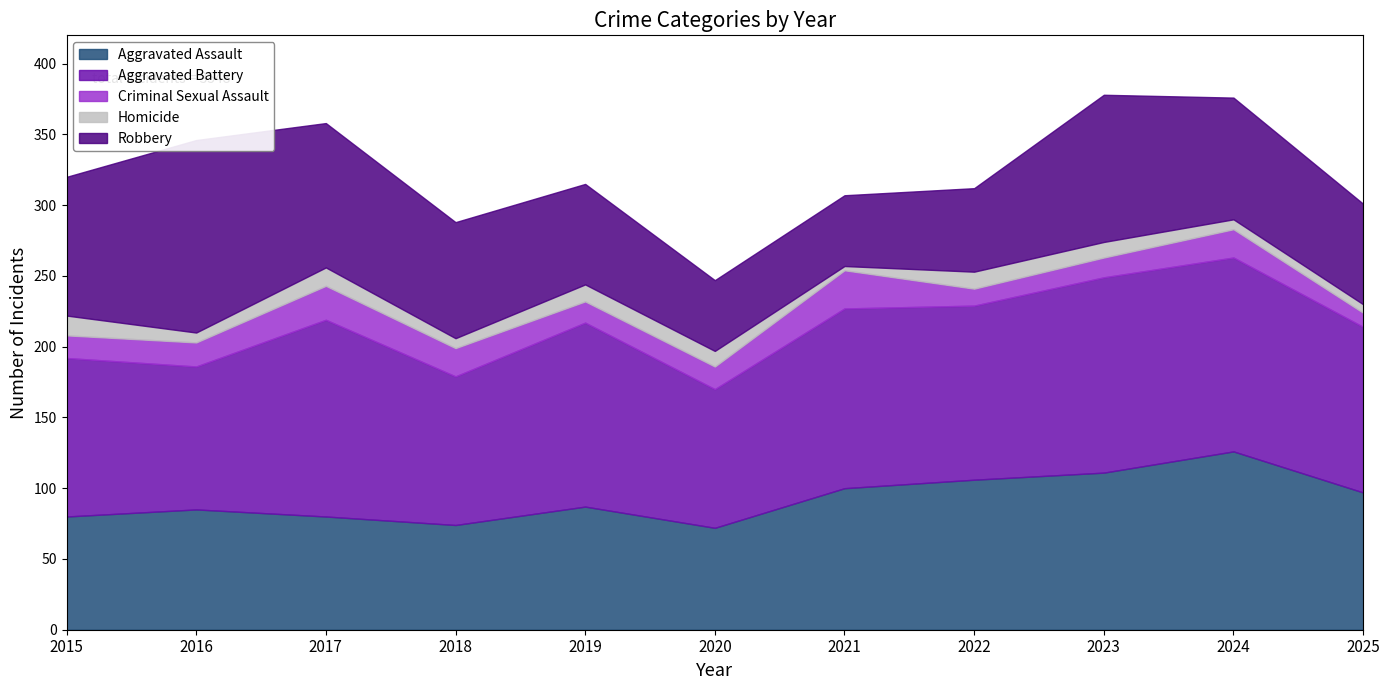

True or false: Aggravated Assault and Robbery intersect in this chart.

True